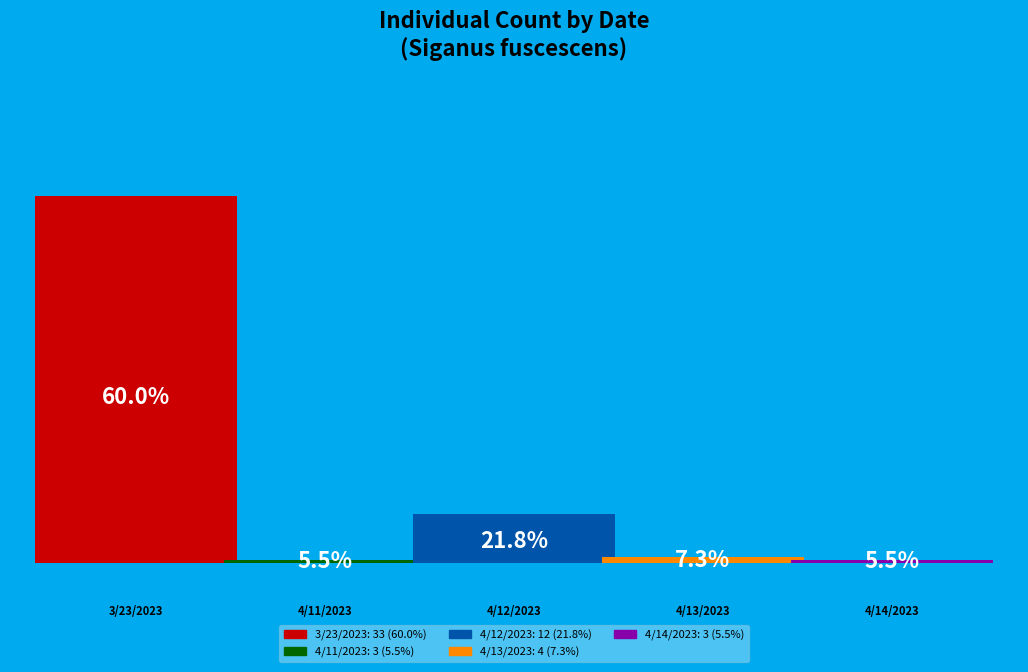

What percentage is the 4_13_2023 slice, to the nearest percent?

7%